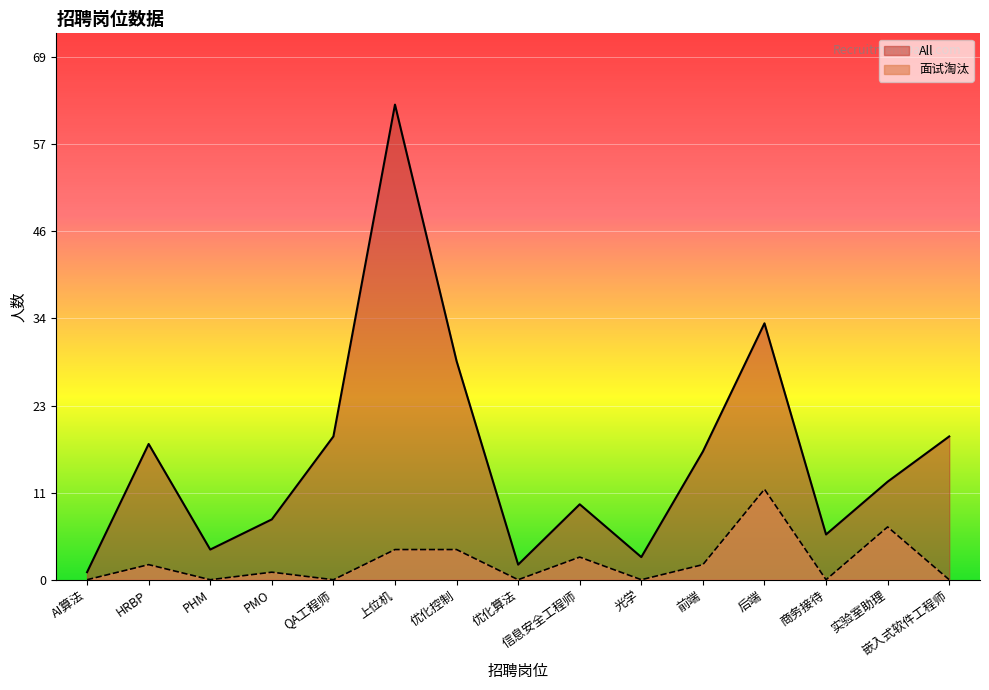

What is the total value across all series at HRBP?

20